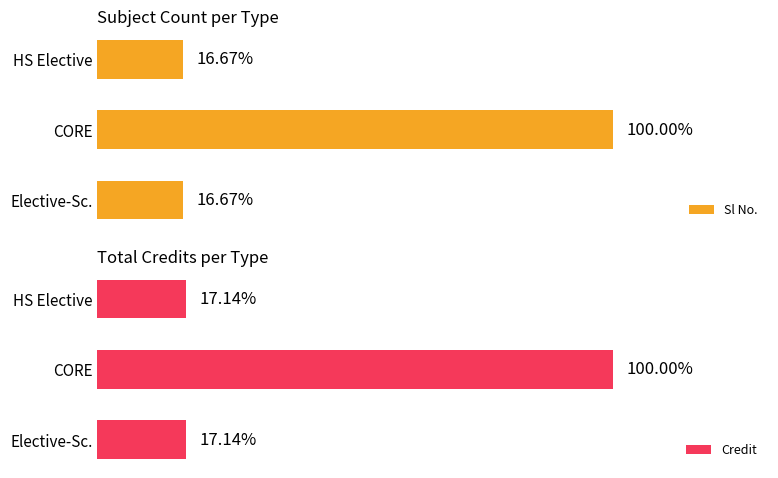

How many bars are there in total?

6